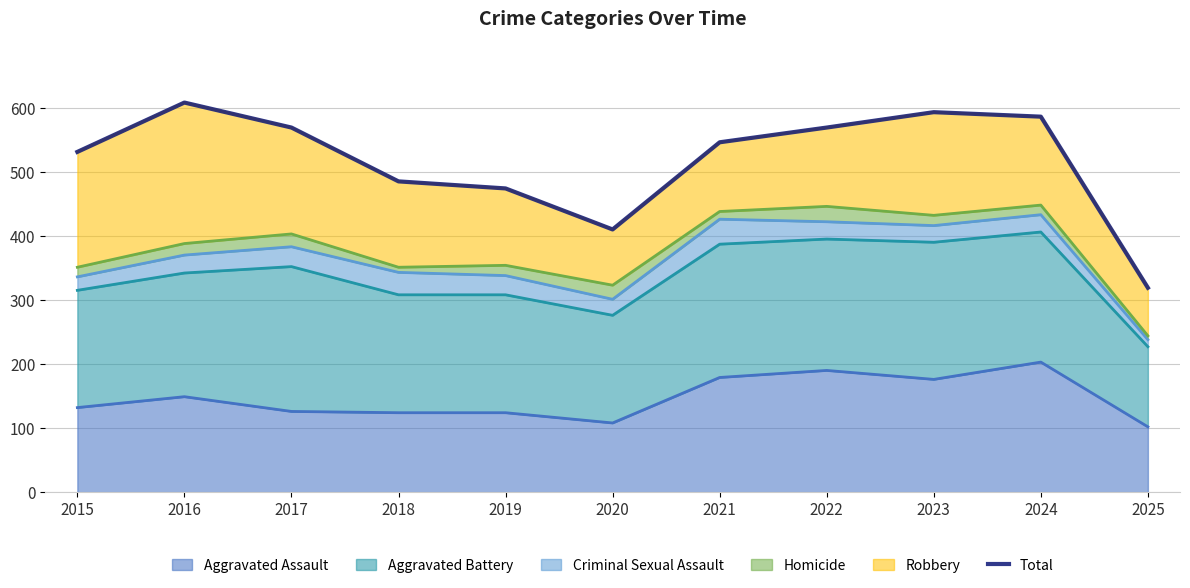

List the labels in order of value, largest first.

2016, 2023, 2024, 2017, 2022, 2021, 2015, 2018, 2019, 2020, 2025